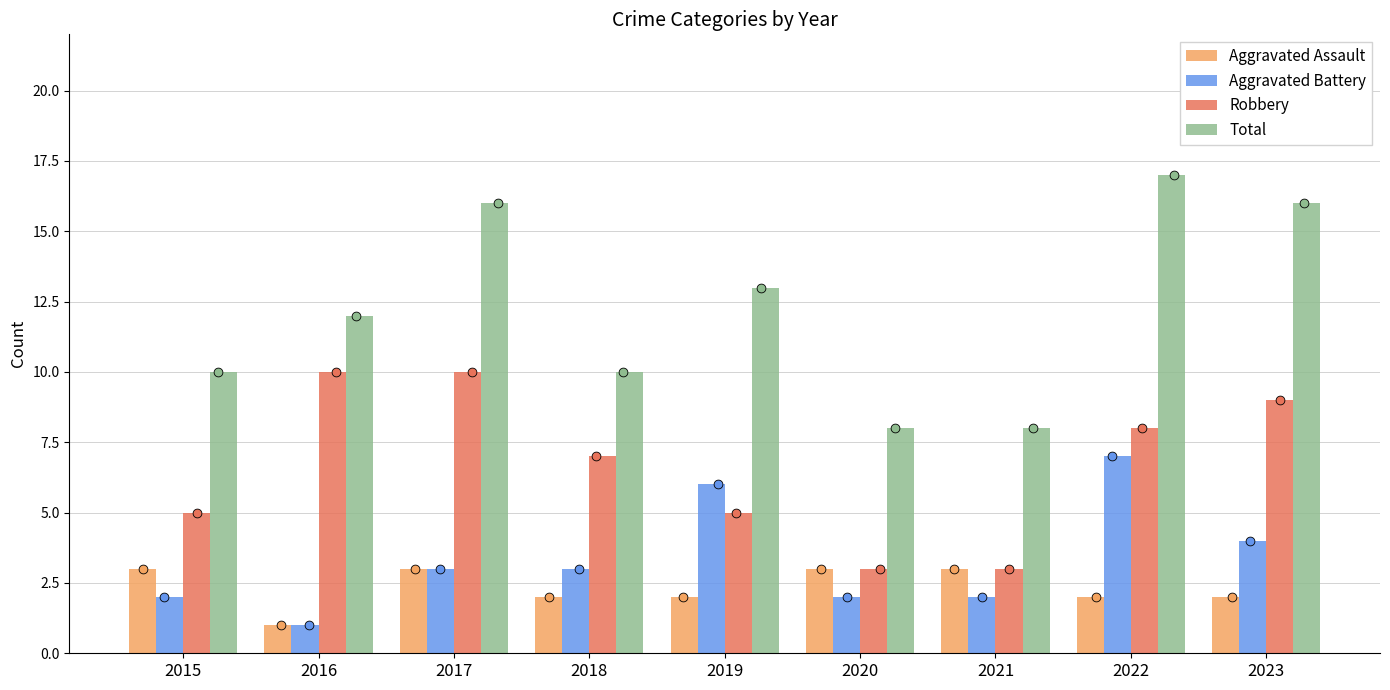

Is the value of Total at 2016 greater than the value of Aggravated Battery at 2018?

Yes